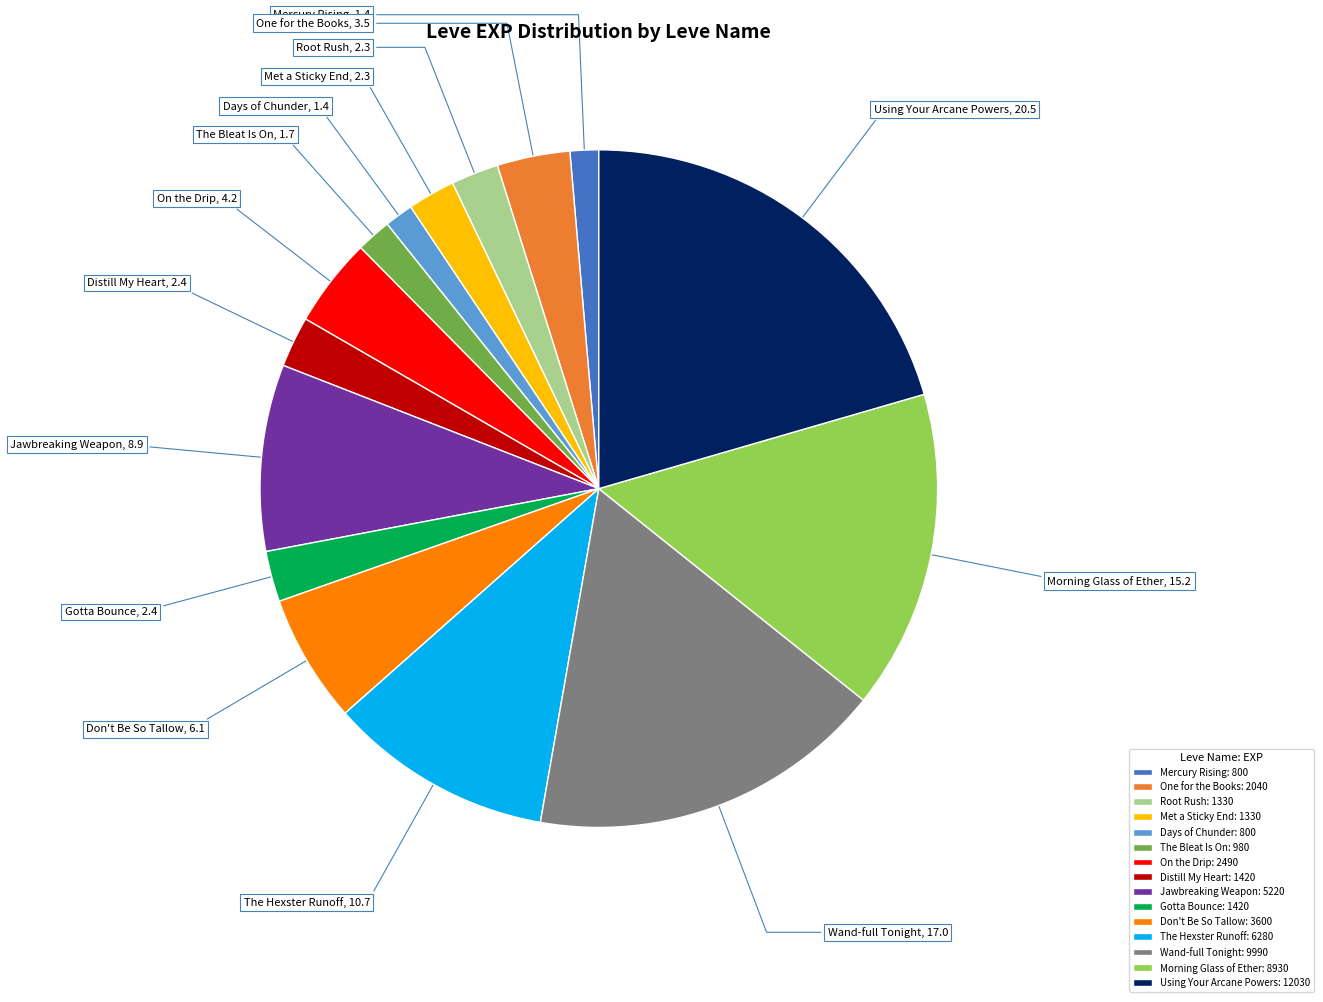

What is the ratio of the value at On the Drip to the value at Distill My Heart?

1.8